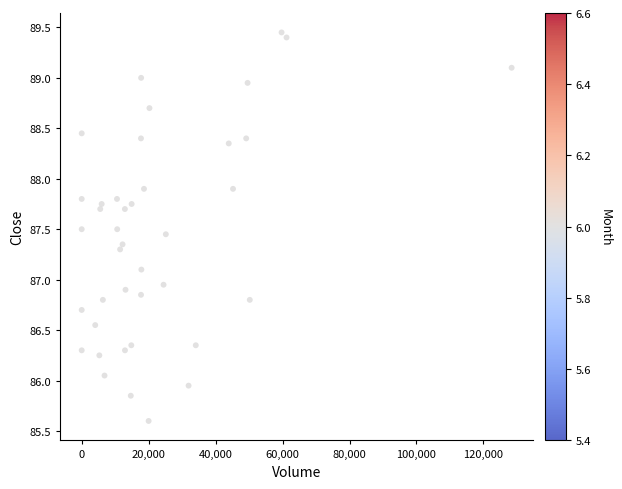

What is the range of Y values (max minus min)?

3.8